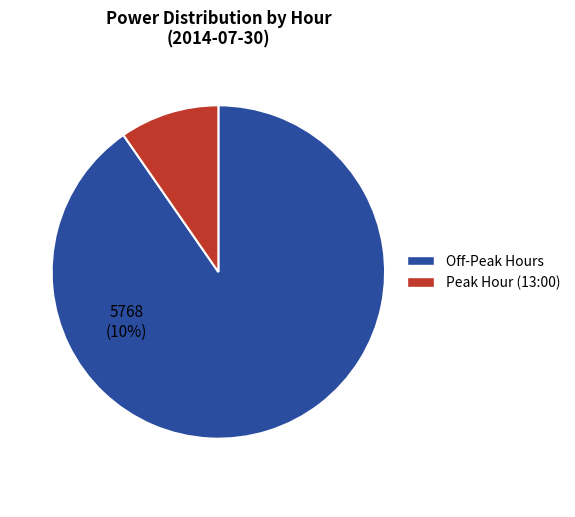

Is the sum of Peak Hour (13:00) and Off-Peak Hours greater than half?

Yes